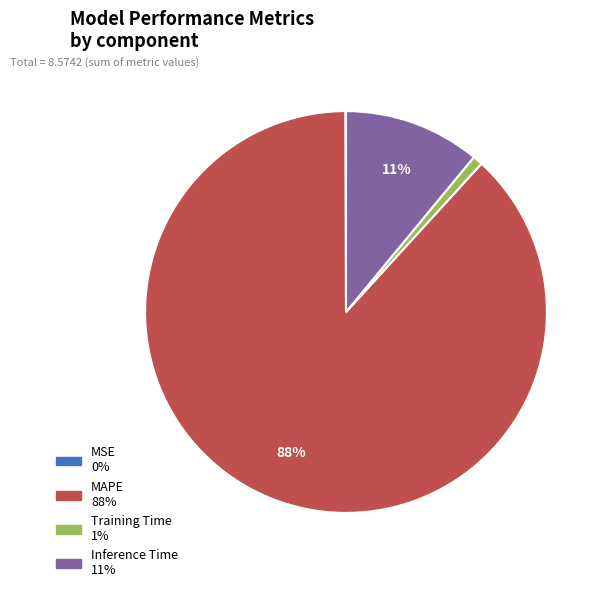

Do Training Time and MAPE together represent more than half of the pie?

Yes